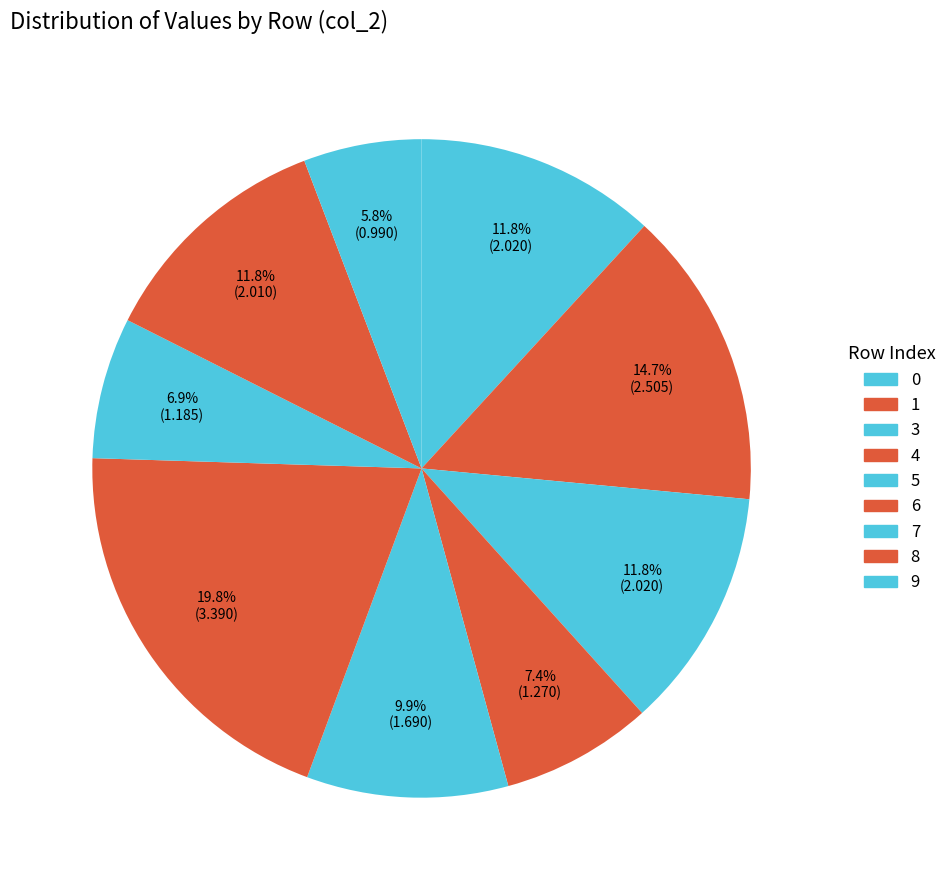

Do 3 and 5 together represent more than half of the pie?

No